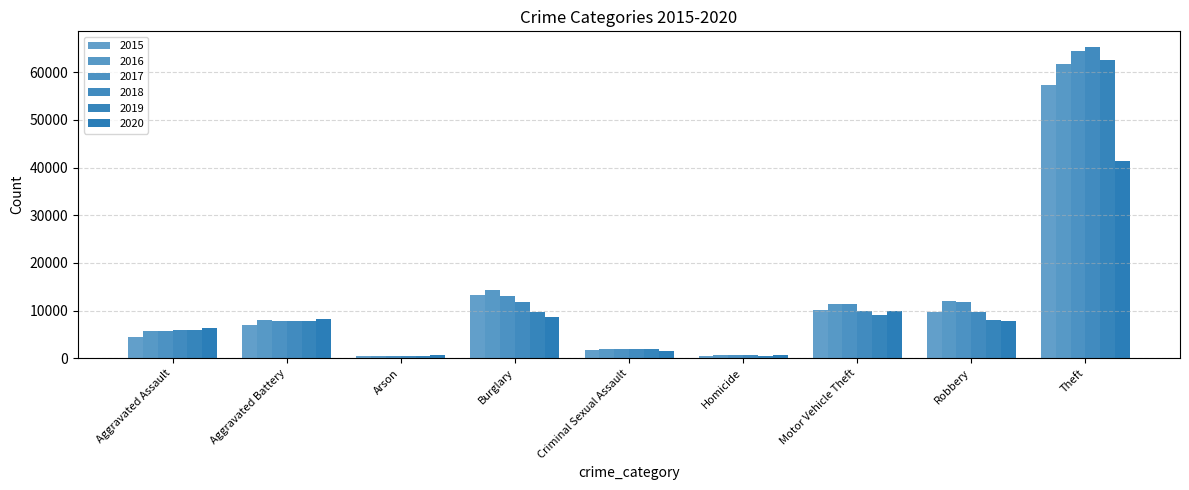

At how many categories does at least one series exceed 6411?

5